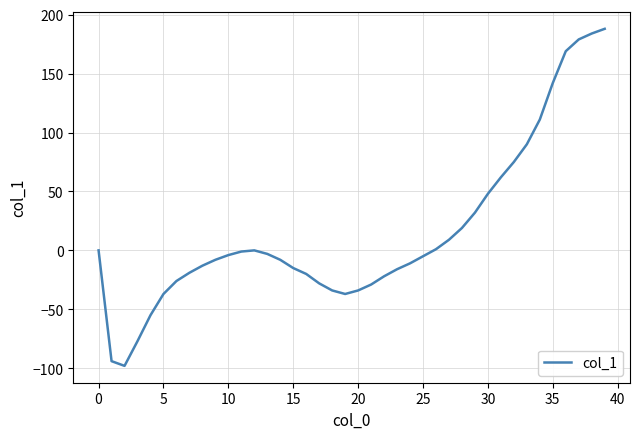

Does the chart have visible grid lines?

Yes